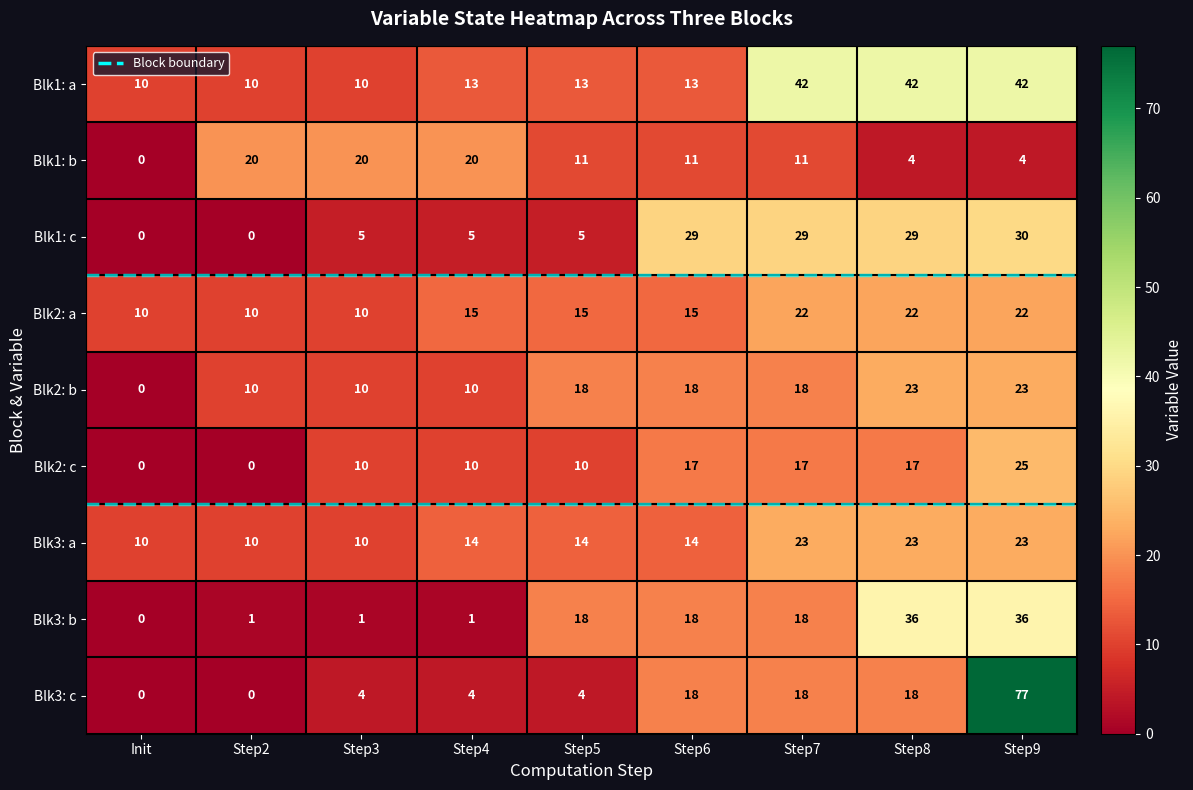

What is the approximate value of Blk3: a at Step6?

14